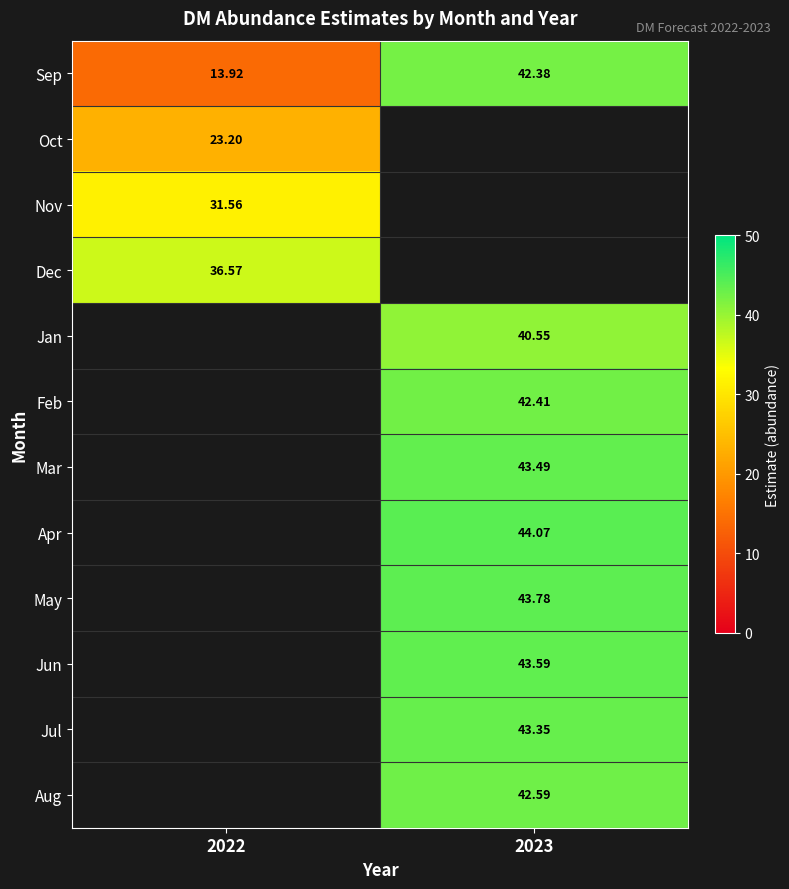

At how many categories does at least one series exceed 36?

2